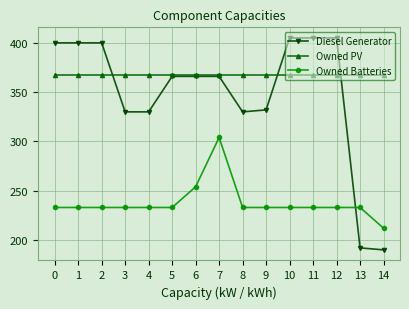

What is the sum of the Owned PV values at 3 and 12?

734